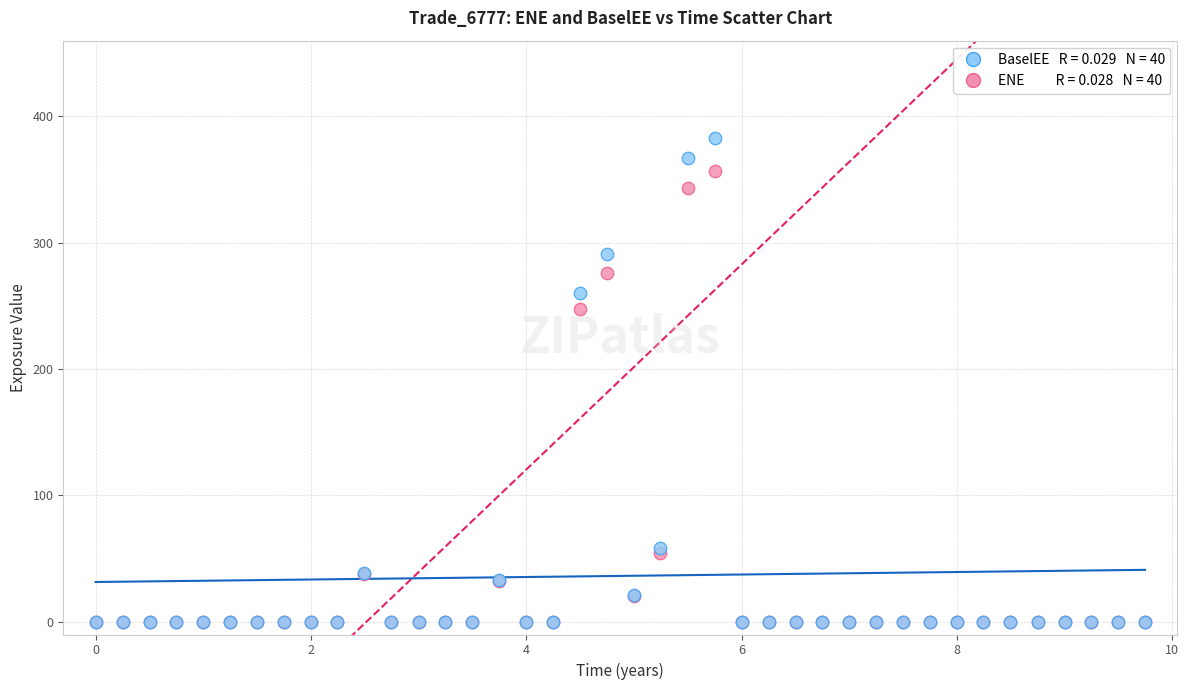

Across all series, what Y value is closest to 191?

247.5